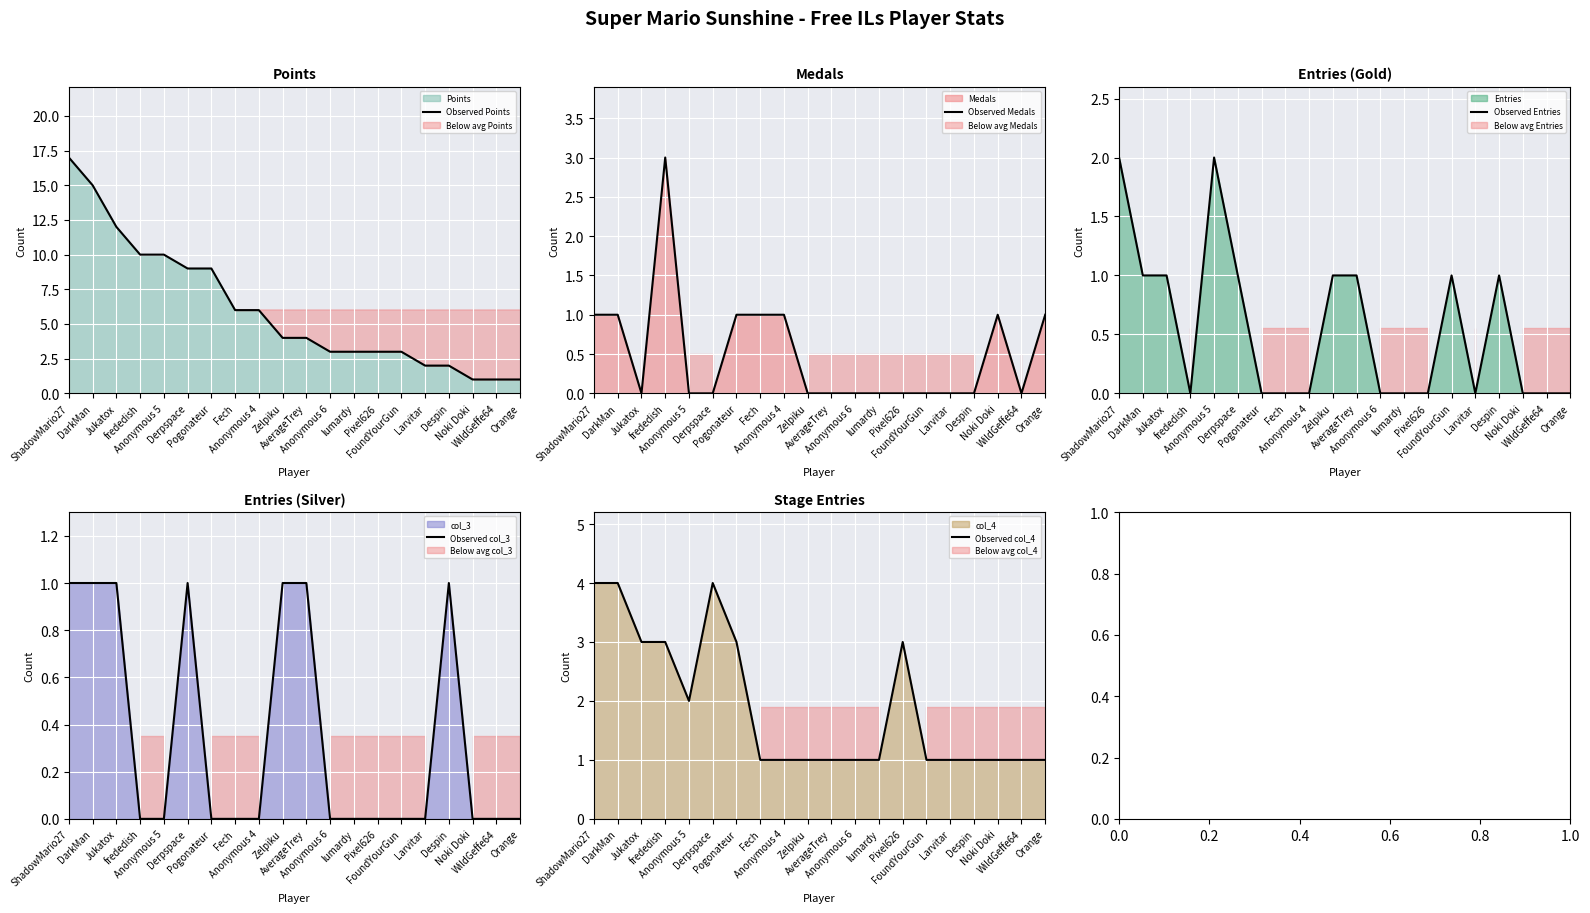

What is the label of the 5th point from the right?

Larvitar